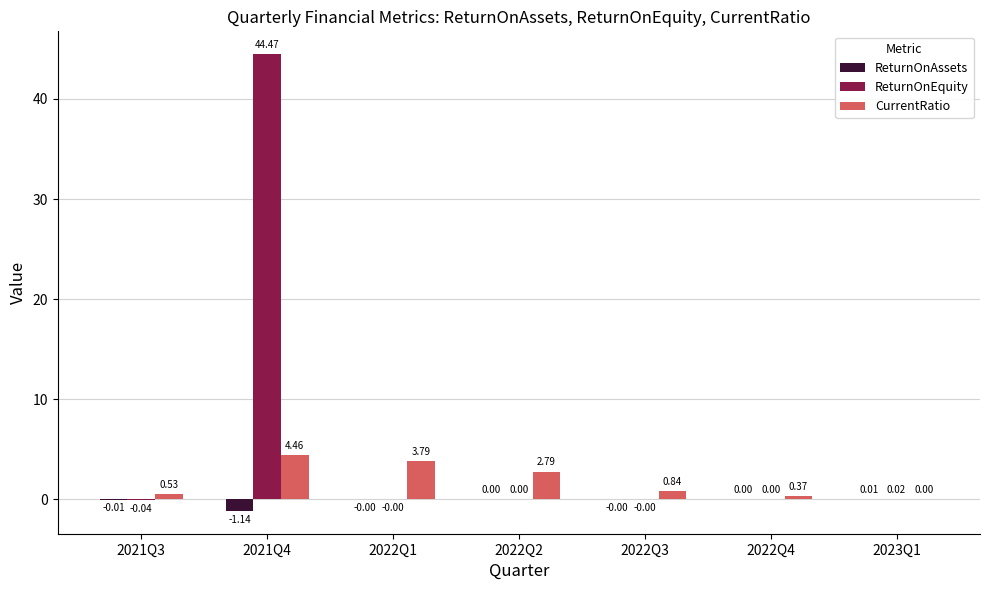

What is the total value across all series at 2021Q4?

47.8